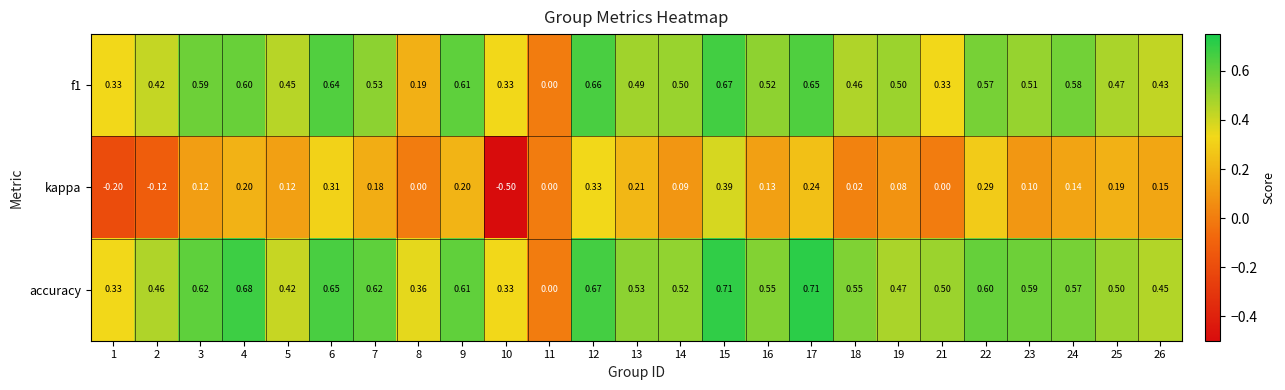

Which series has the largest total across all categories?

accuracy